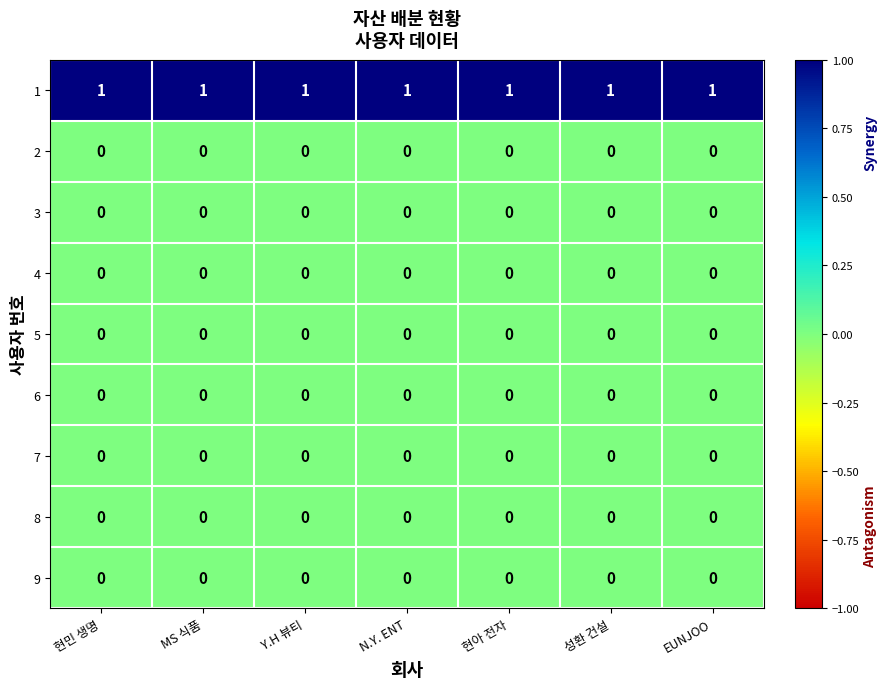

What is the total value across all series at N.Y. ENT?

1